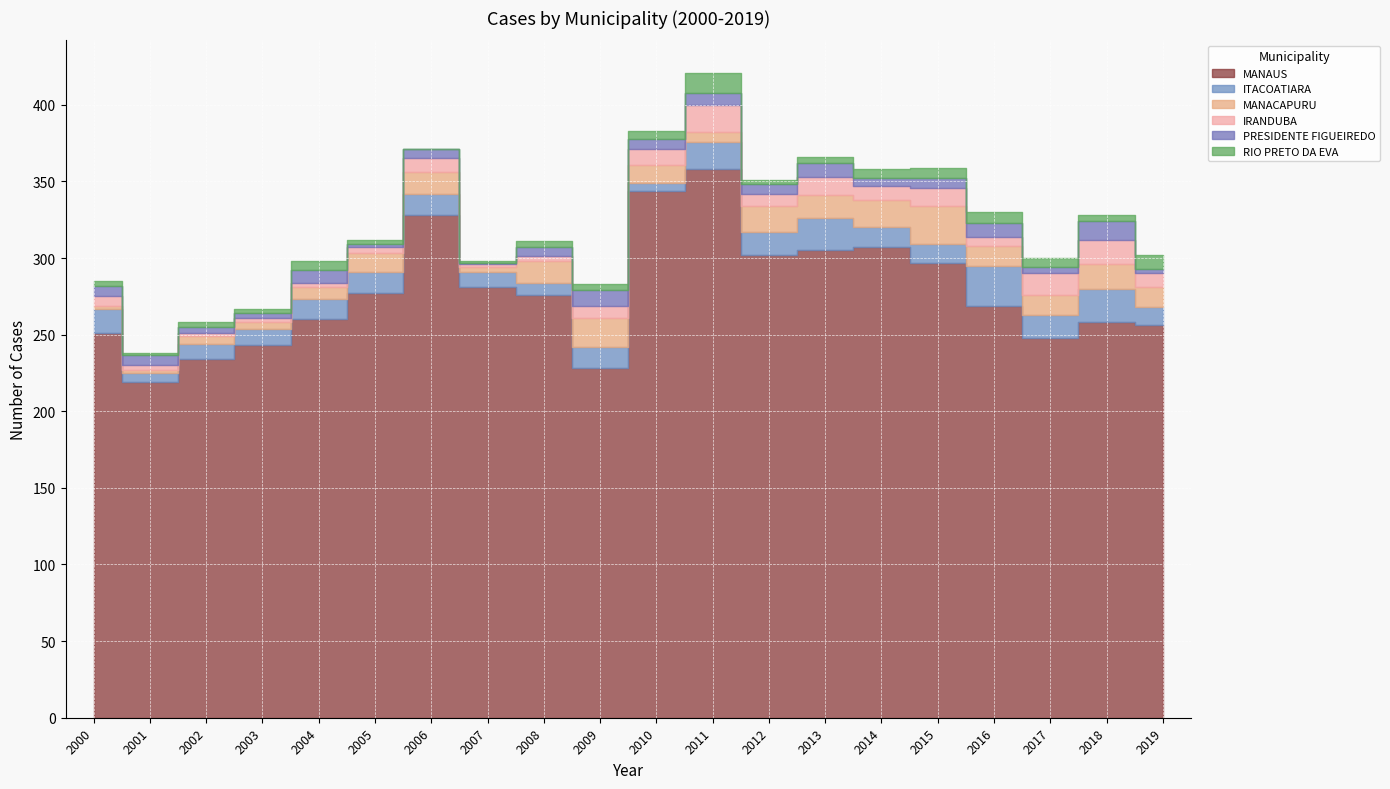

What is the lowest value of the IRANDUBA series?

2